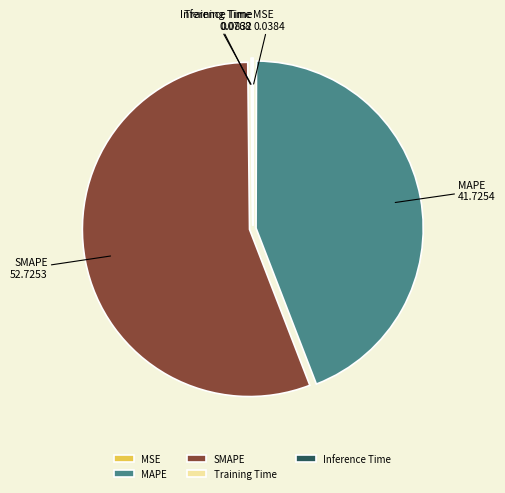

Which slice is the largest?

SMAPE